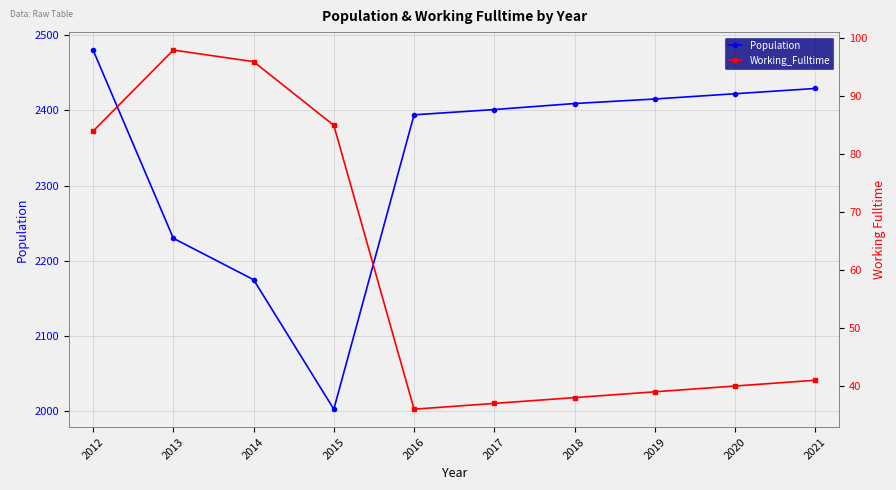

What is the value of the Working_Fulltime point at the 3rd from the left?

96